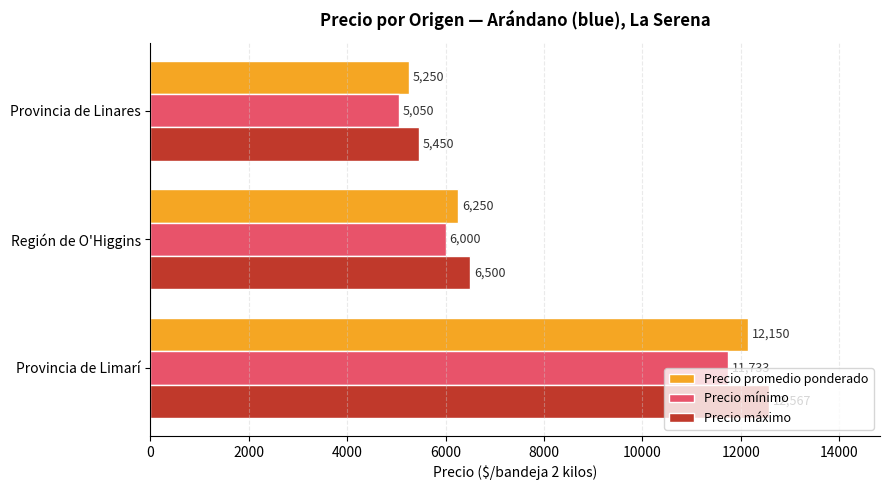

The Precio mínimo series shows 11733.3 at Provincia de Limarí. True or false?

True